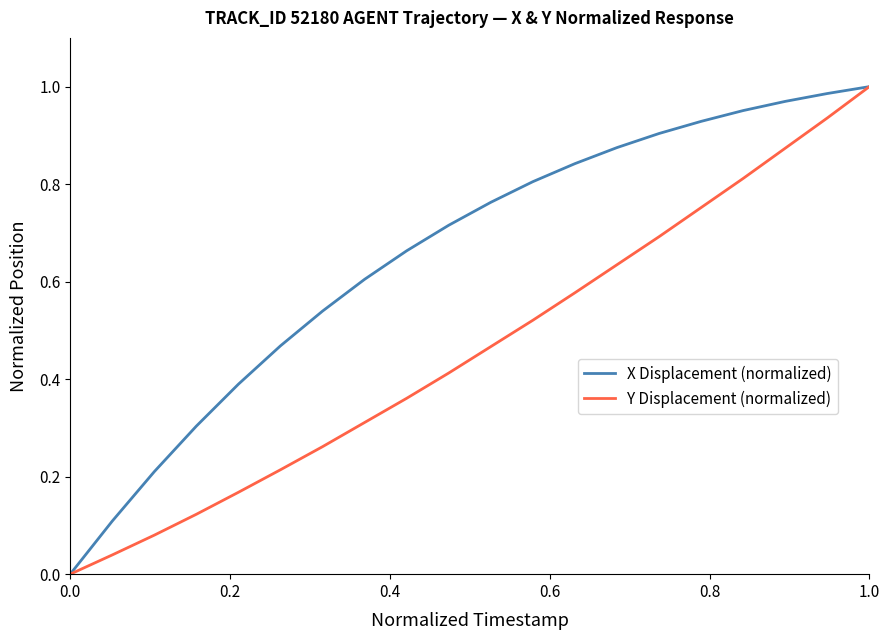

Which series has the largest total across all categories?

X Displacement (normalized)